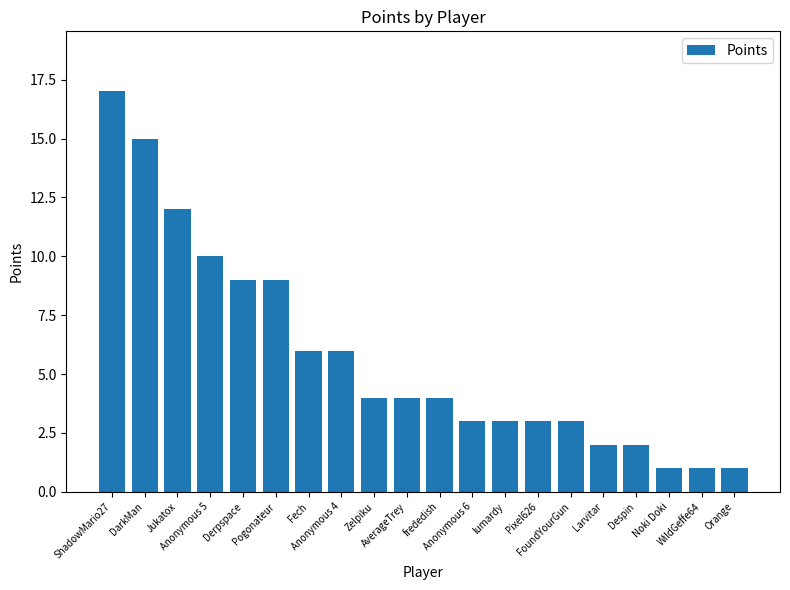

What is the sum of all values?

115